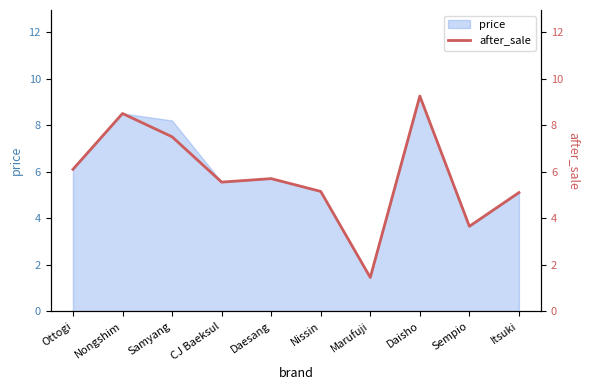

How many lines are shown in the chart?

1